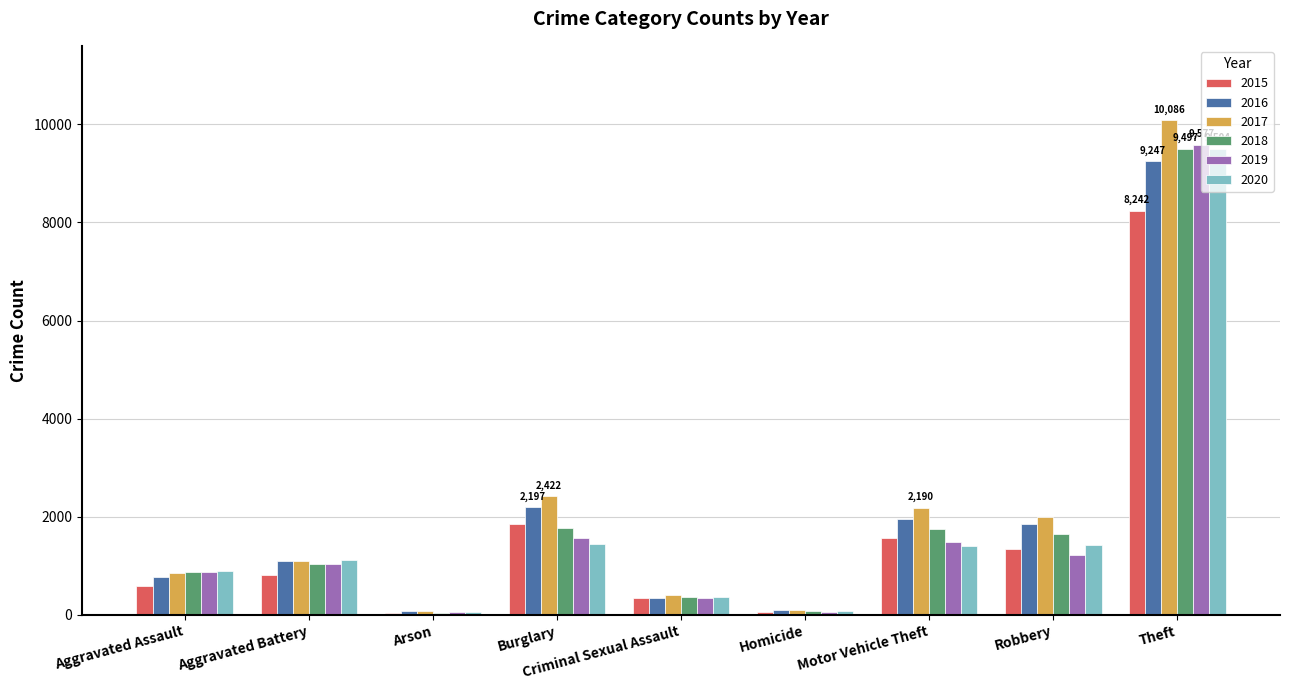

What is the difference between the highest and lowest values at Burglary?

977